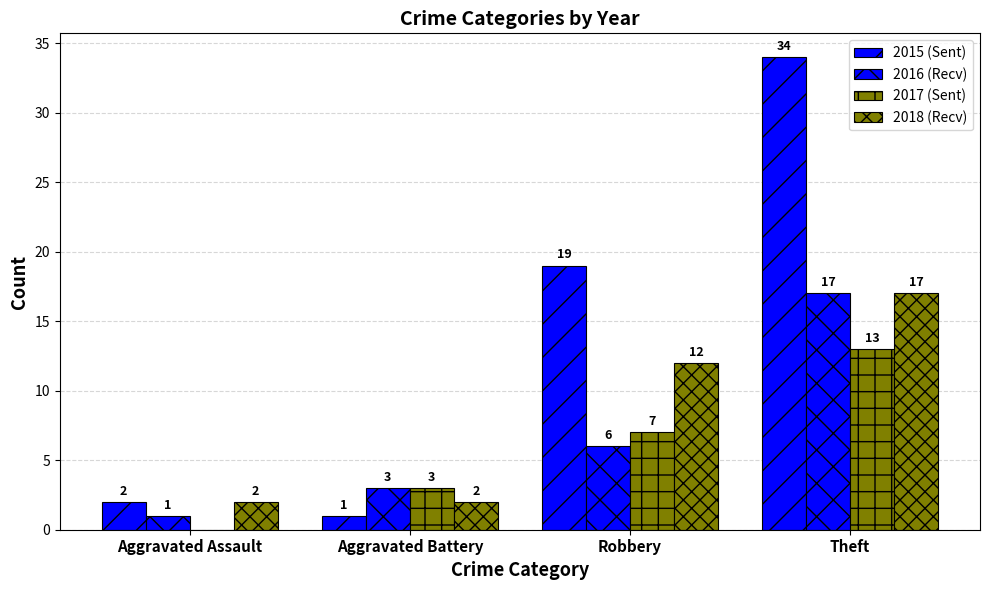

Are the bars grouped side by side (vs. stacked)?

Yes